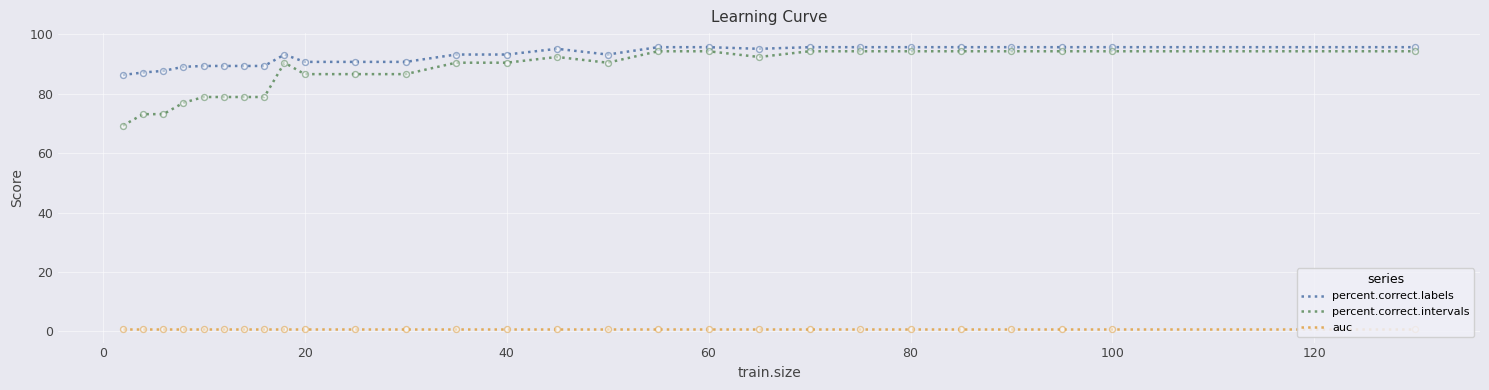

At how many categories does at least one series exceed 65?

27